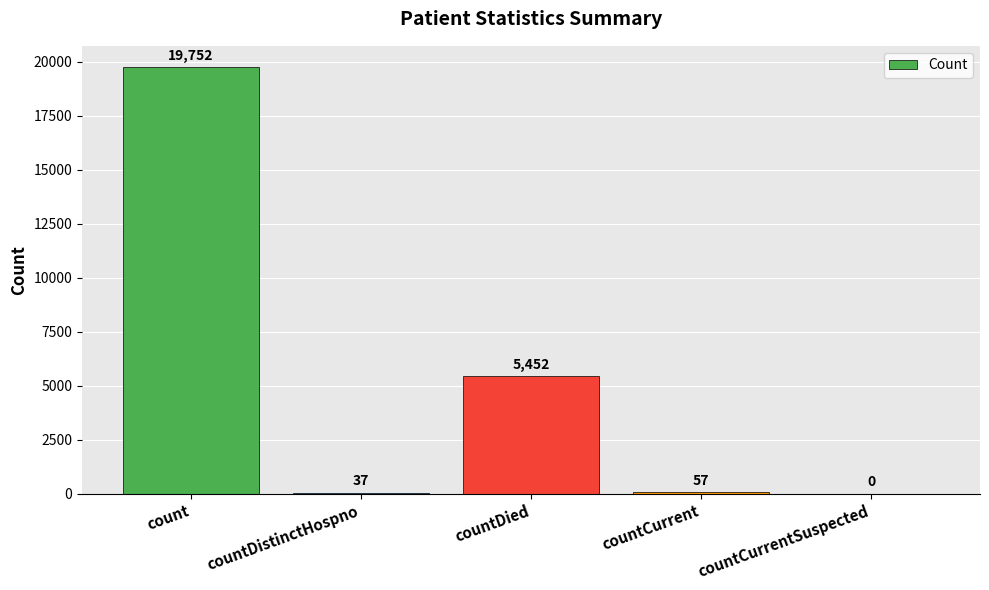

What is the sum of the values at countDistinctHospno and countCurrent?

94